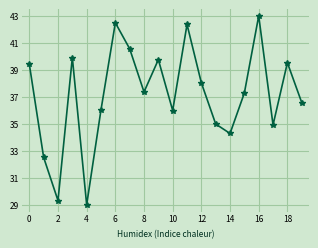

What is the smallest value displayed?

29.0